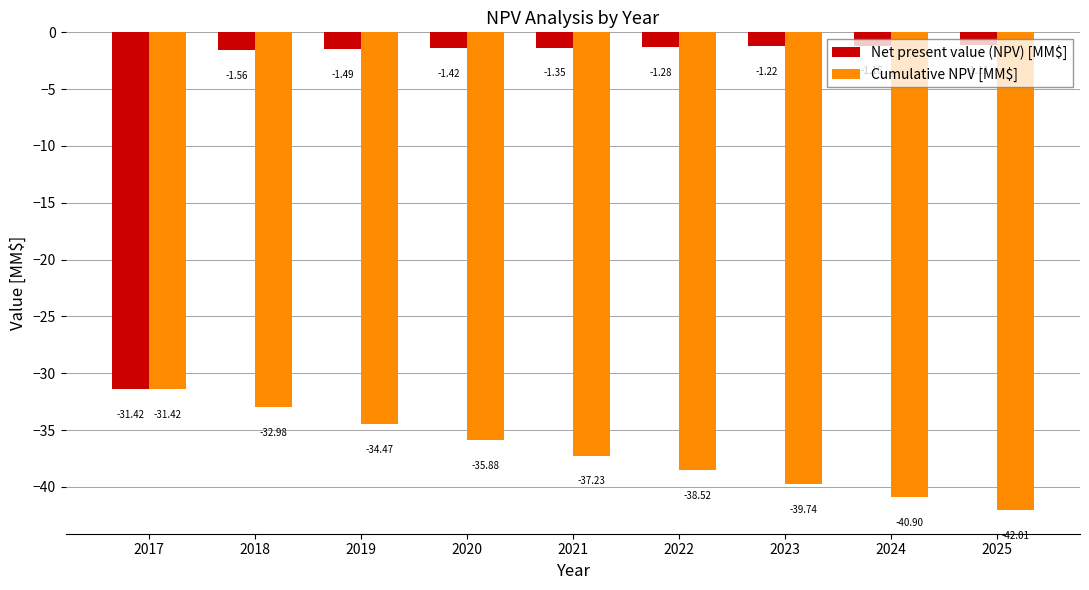

Read the Cumulative NPV [MM$] value at 2019.

-34.5